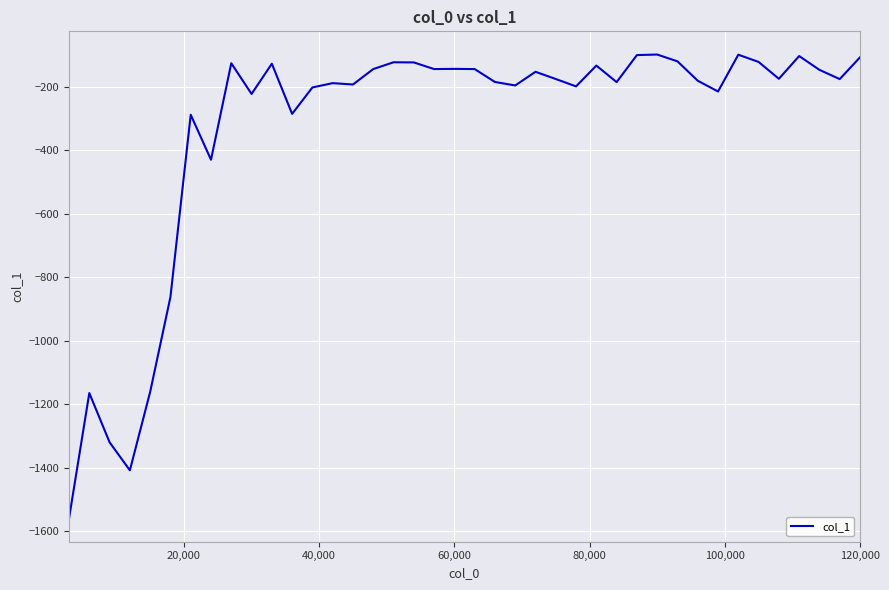

What is the minimum value shown in the chart?

-1560.2